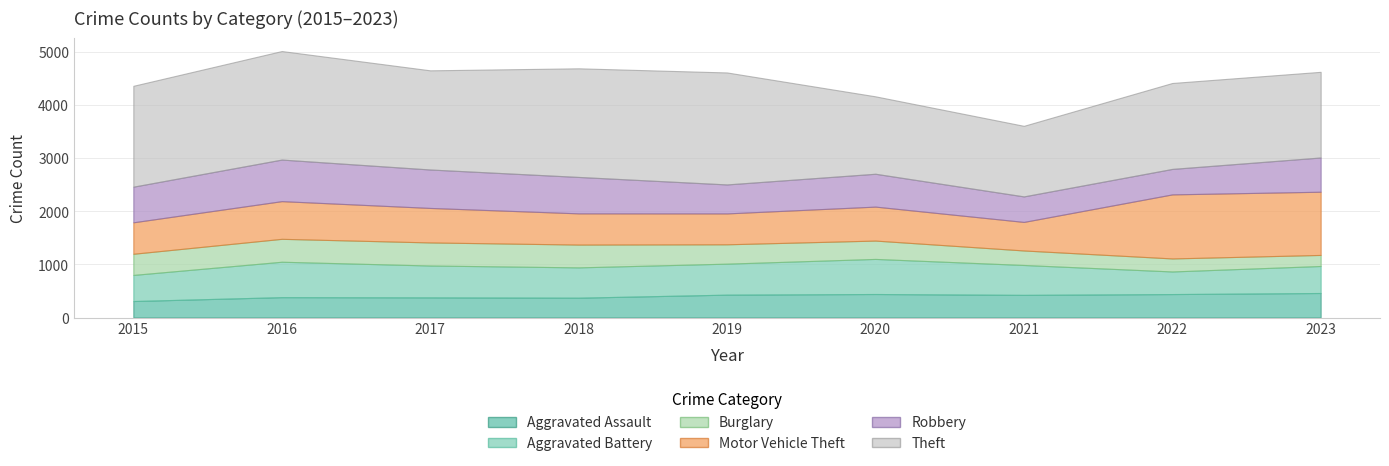

How many interior local peaks does the Aggravated Assault series have?

2